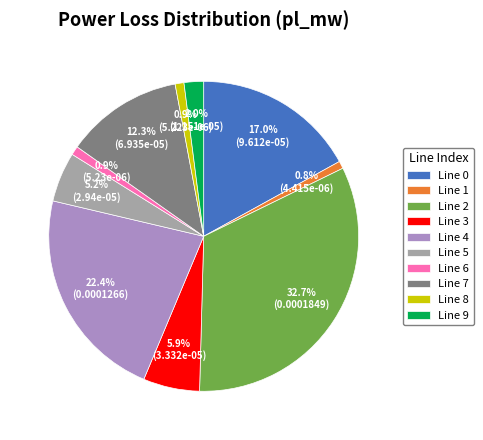

Combined, do Line 6 and Line 9 account for over 50%?

No